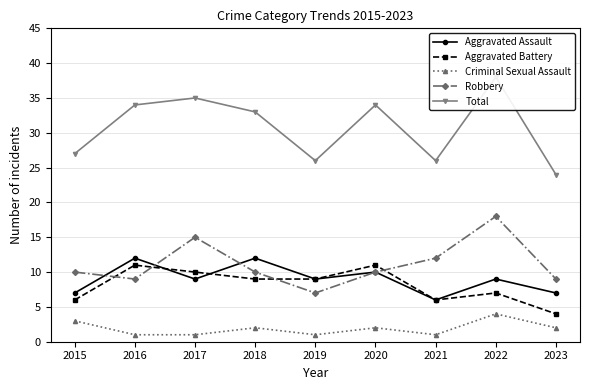

Rank the series by their maximum value, from lowest to highest.

Criminal Sexual Assault, Aggravated Battery, Aggravated Assault, Robbery, Total